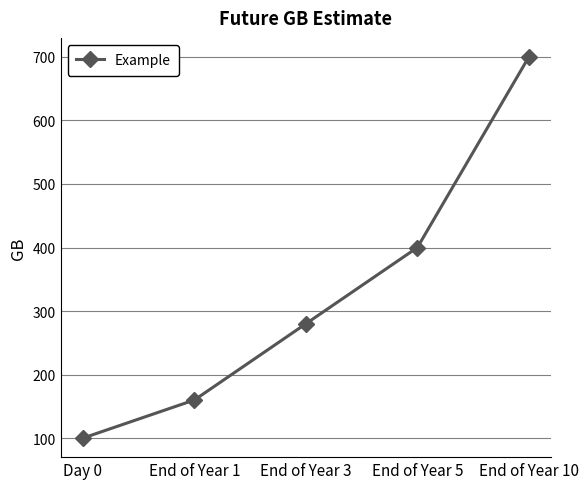

Approximately how many times larger is the value at End of Year 3 compared to End of Year 10?

0.4